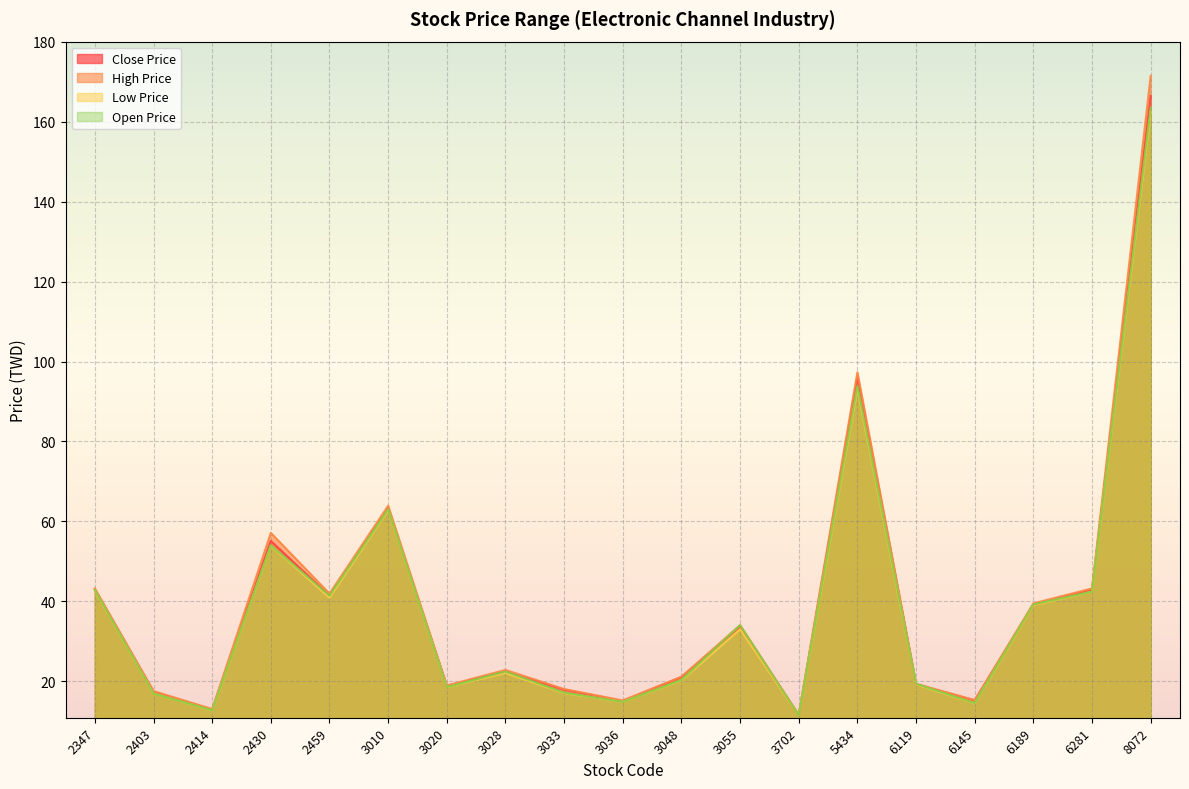

What is the maximum value shown in the chart?

171.5